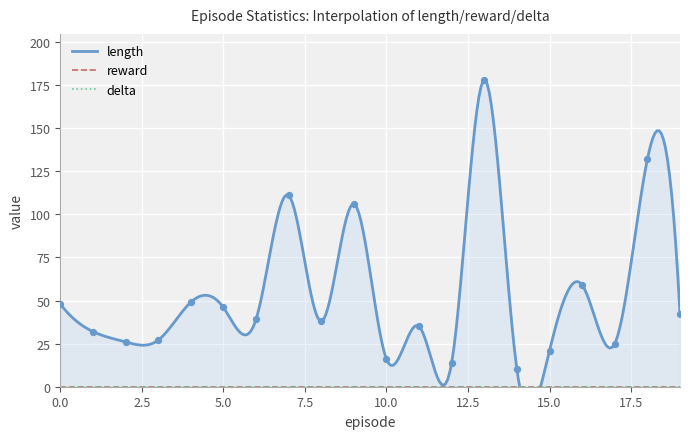

Which series contains the highest Y value?

length